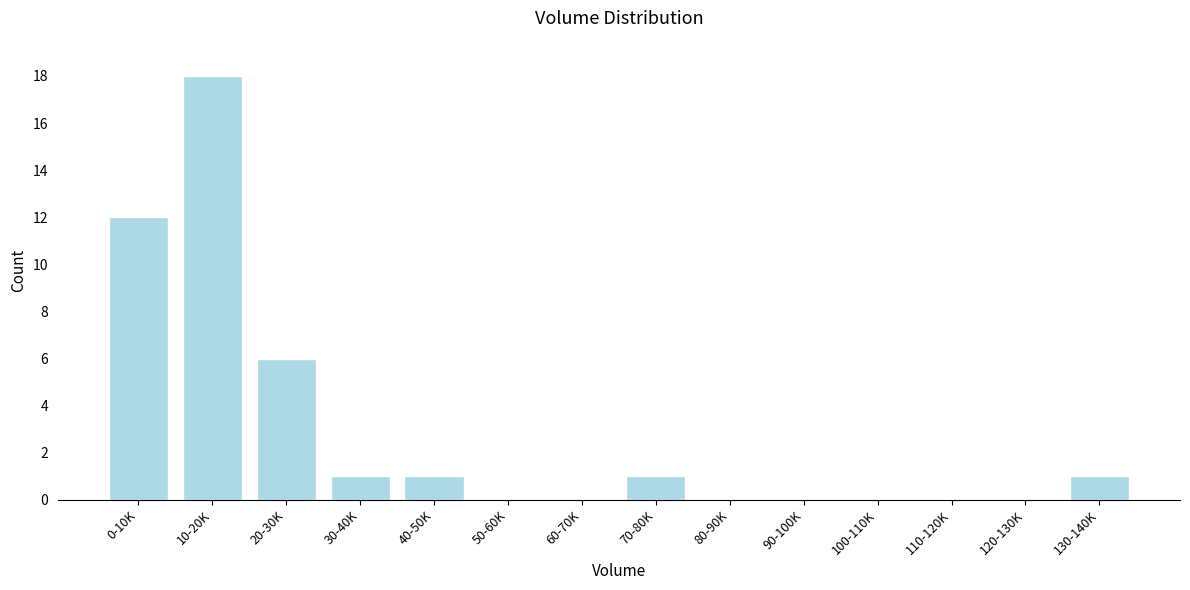

Reading left to right, extract all data points from this chart.

0-10K=12	10-20K=18	20-30K=6	30-40K=1	40-50K=1	50-60K=0	60-70K=0	70-80K=1	80-90K=0	90-100K=0	100-110K=0	110-120K=0	120-130K=0	130-140K=1